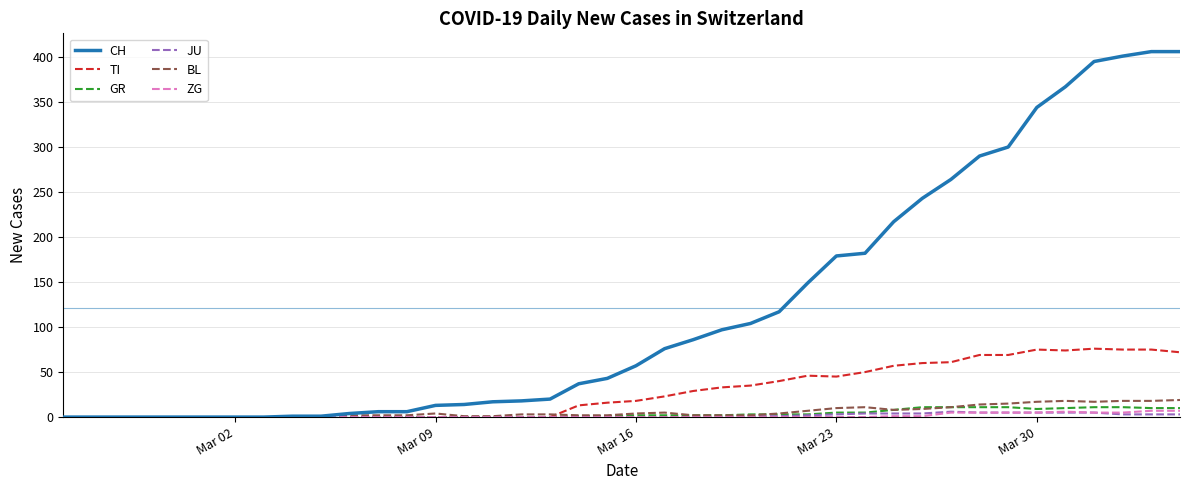

What is the maximum value for GR?

11